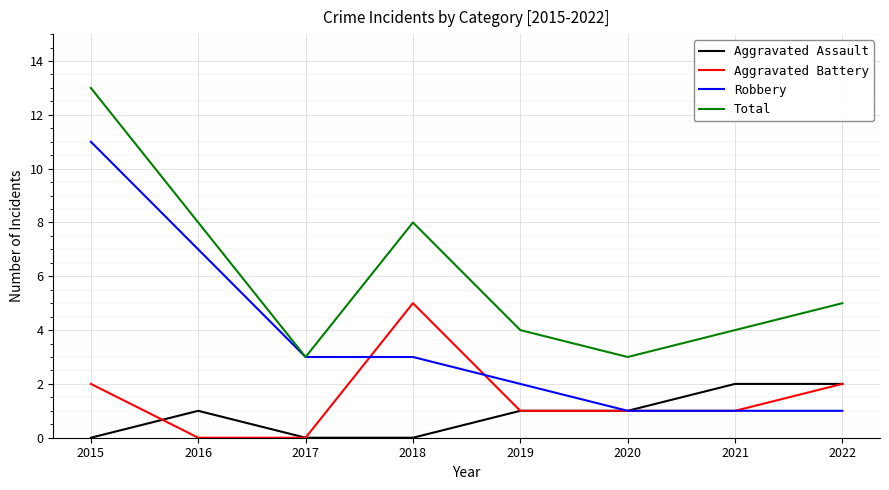

What is the spread (max minus min) of values at 2021?

3